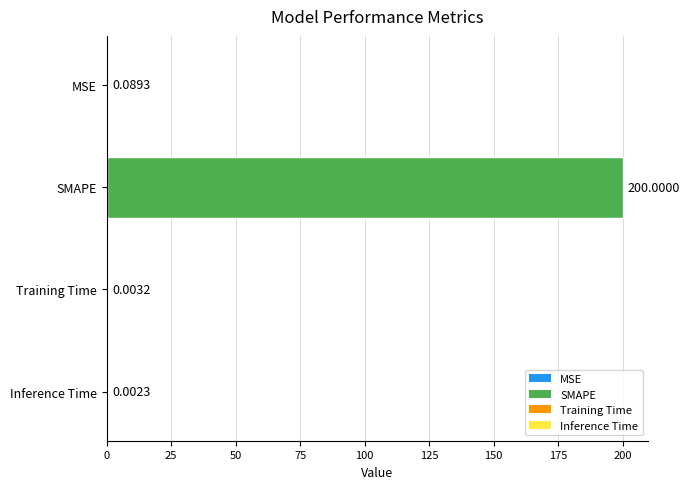

Between SMAPE and MSE, which is larger?

SMAPE